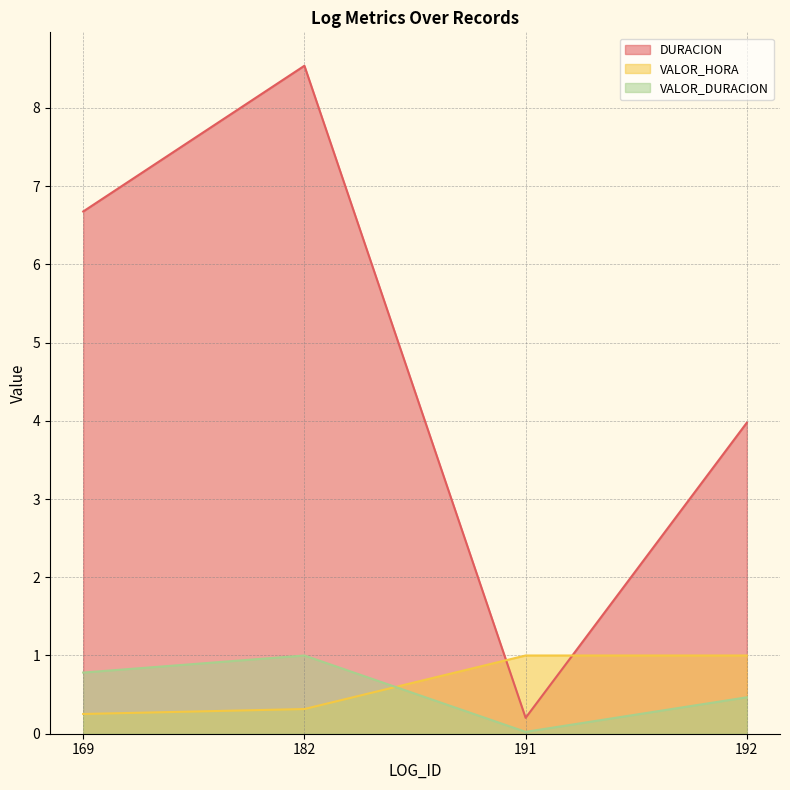

The value of DURACION at 182 is 14.2. True or false?

False